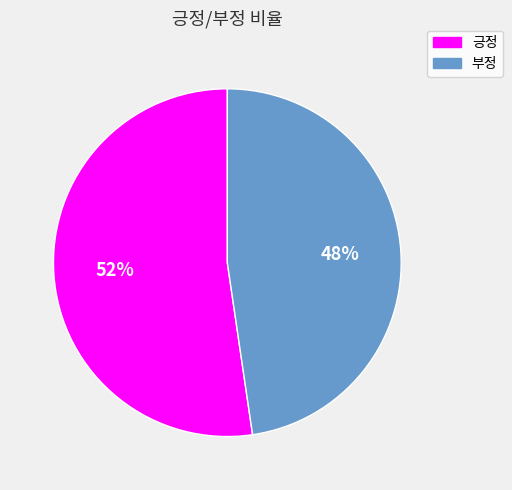

Combined, do 긍정 and 부정 account for over 50%?

Yes